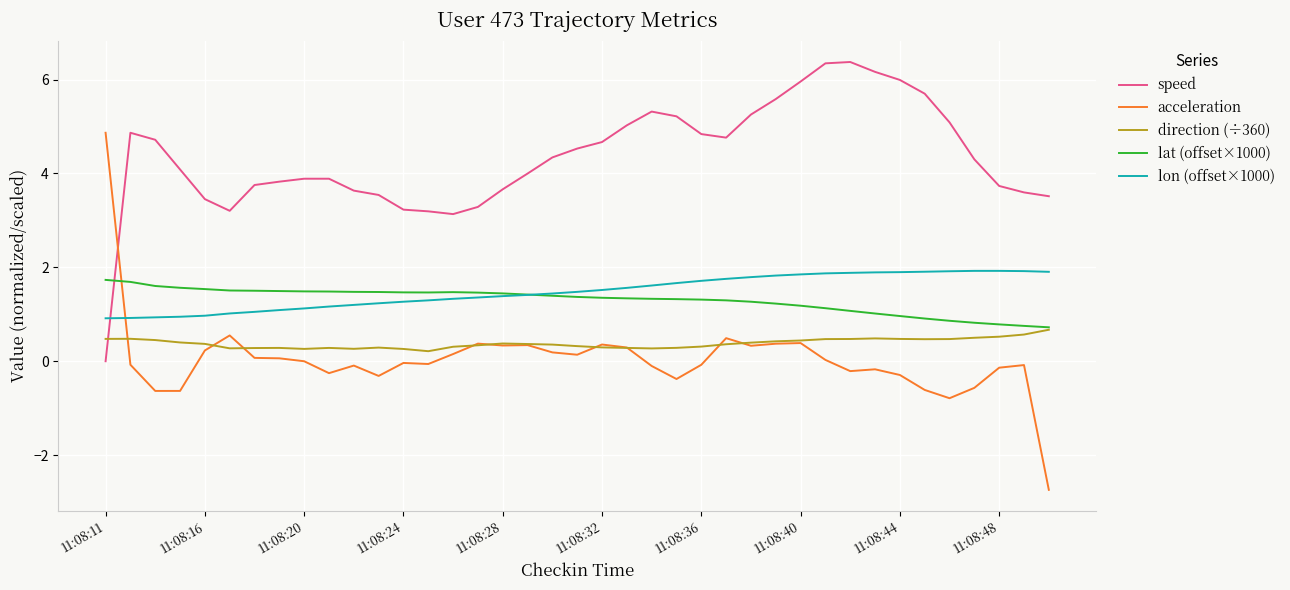

How many intersections are there between speed and lat (offset×1000)?

1